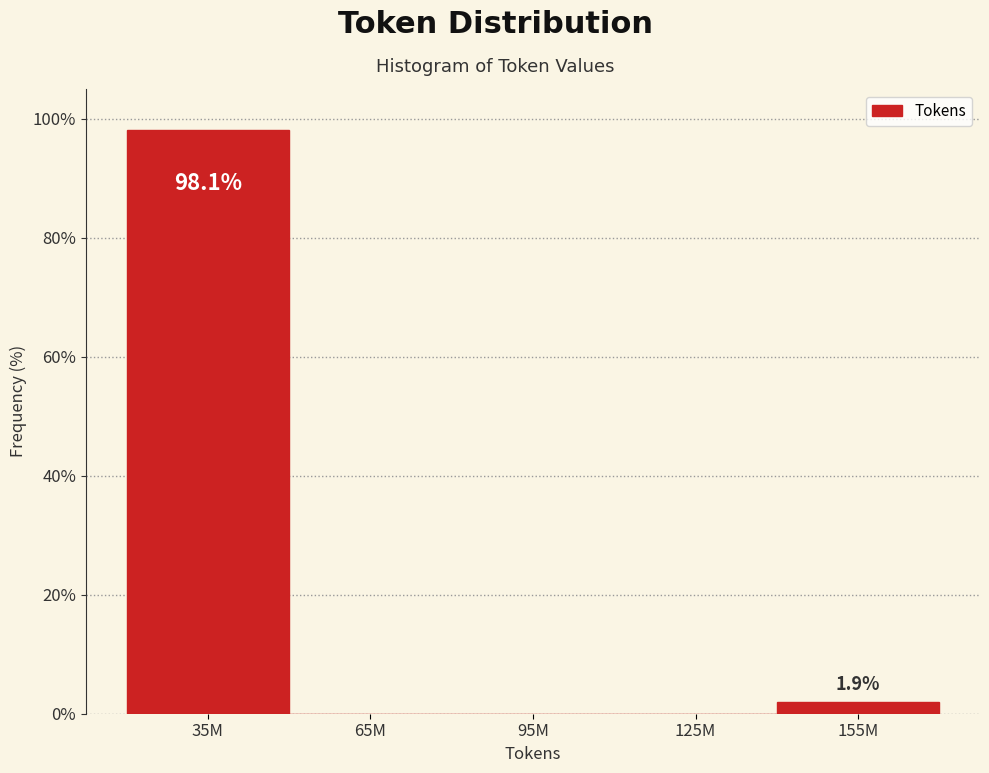

Reading right to left, transcribe all the data shown in this chart.

155M=1.9	125M=0.0	95M=0.0	65M=0.0	35M=98.1